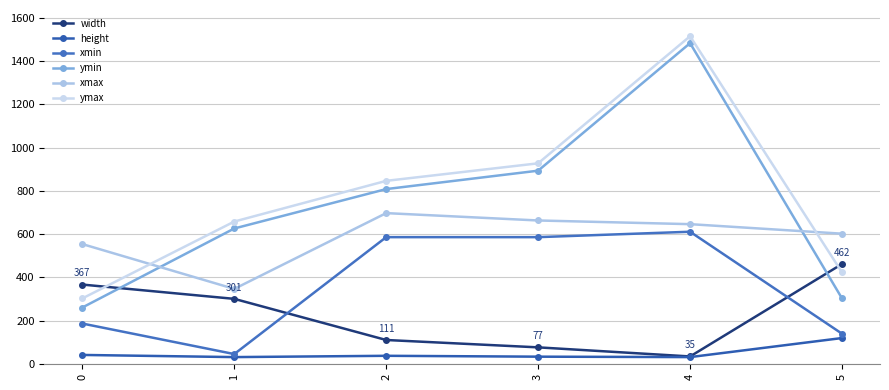

How many data points in ymax are less than 846?

3